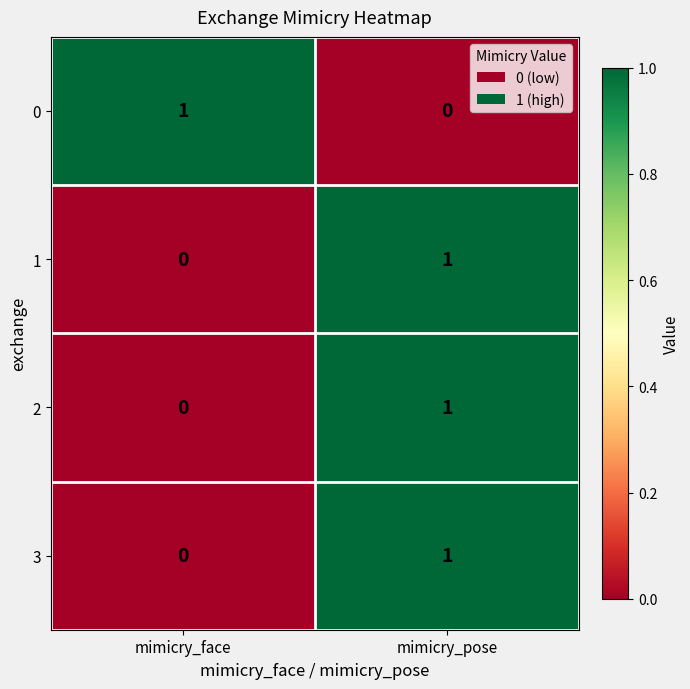

At which label is 2 closest to 0?

mimicry_face